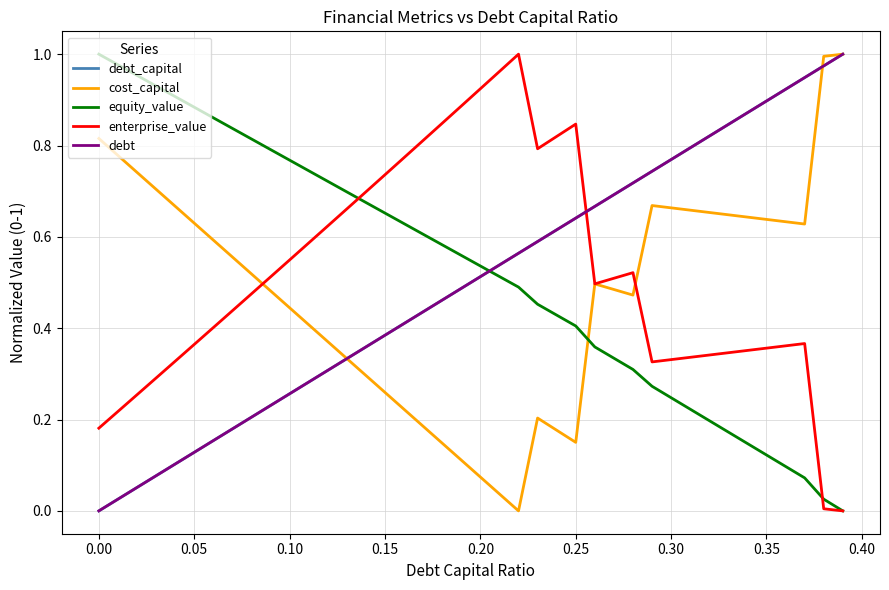

Does the chart have visible grid lines?

Yes